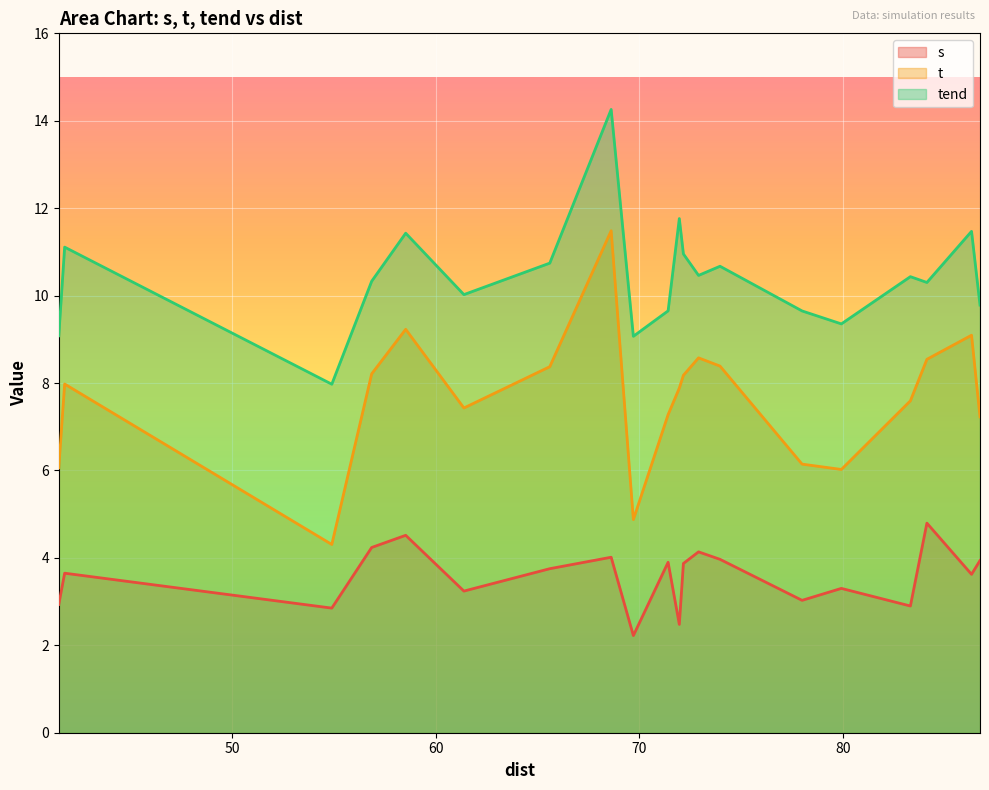

What are all the series names shown in the legend?

s, t, tend